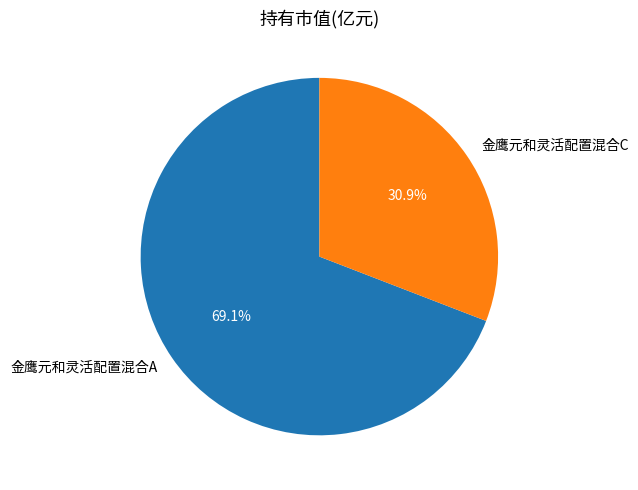

What is the majority slice?

金鹰元和灵活配置混合A